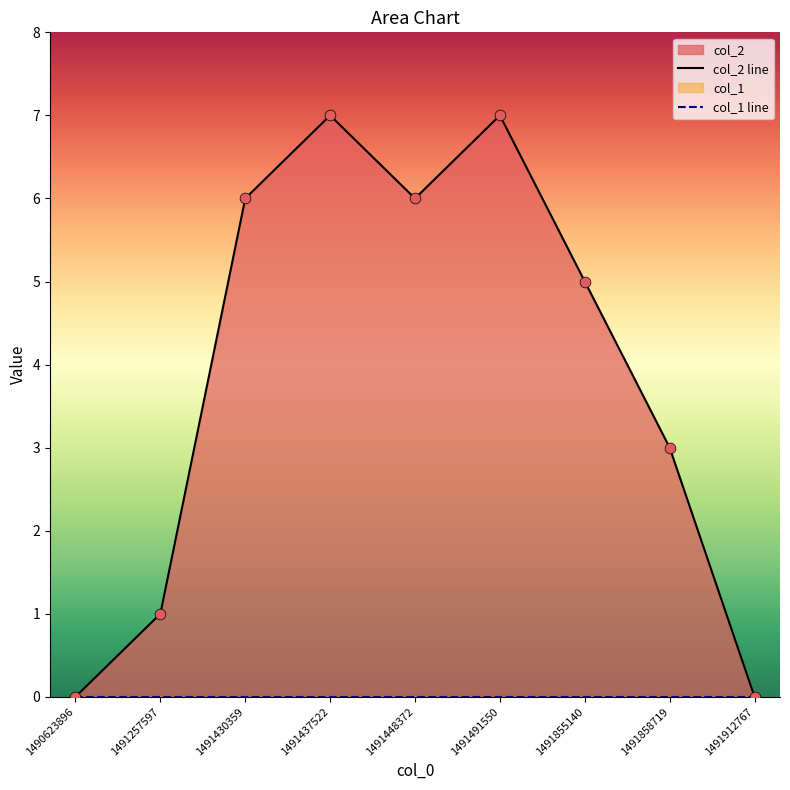

Which has a higher value, 1491257597 or 1491437522?

1491437522